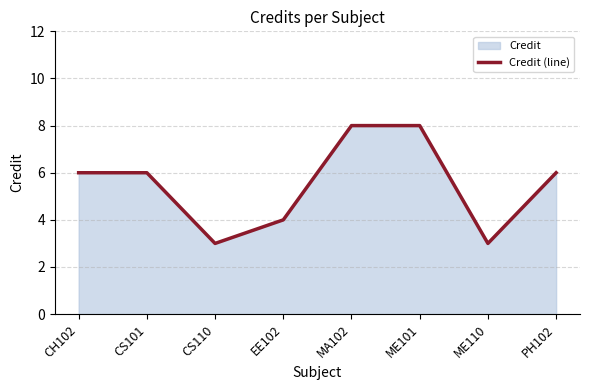

What is the greatest value displayed?

8